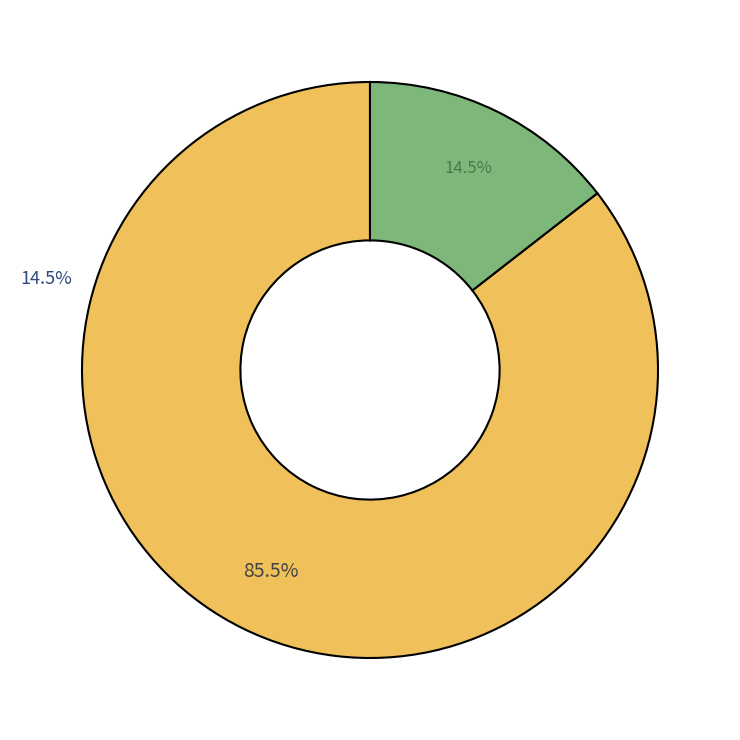

Is there a majority slice in this chart?

Yes